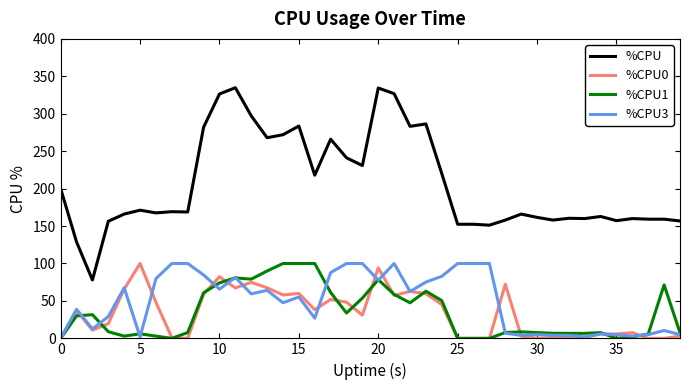

True or false: %CPU and %CPU3 cross at least once.

False